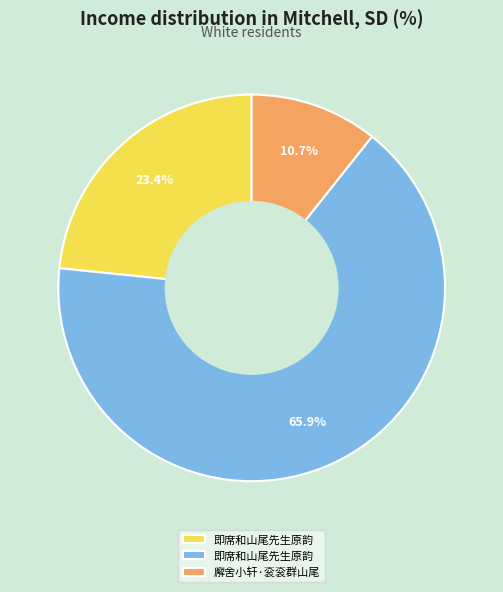

Is there any slice that represents more than half of the pie?

Yes